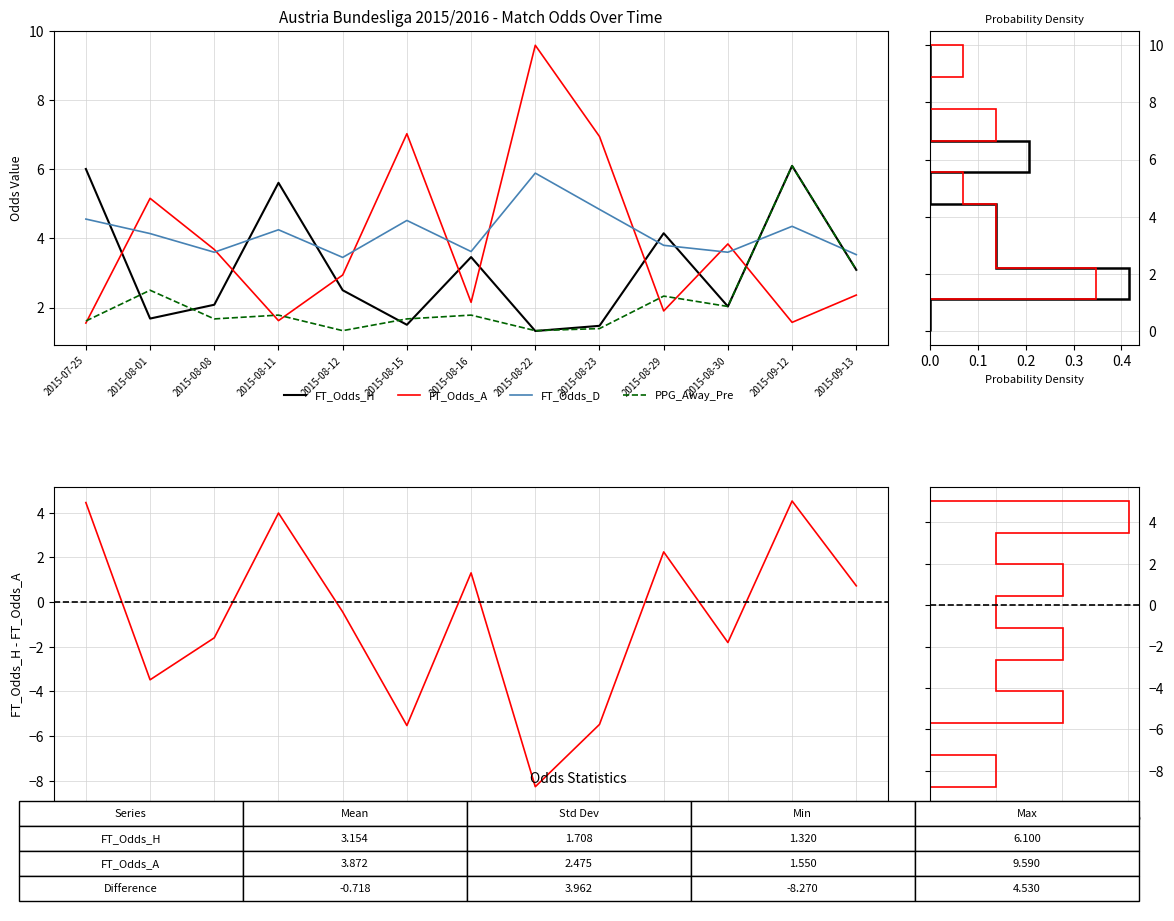

At which label does FT_Odds_H - FT_Odds_A first exceed 0?

2015-07-25